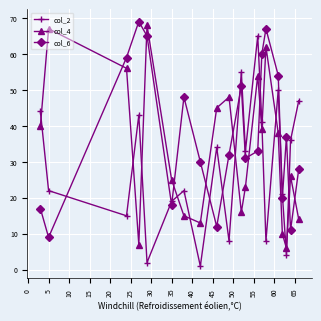

At how many categories does at least one series exceed 3?

20